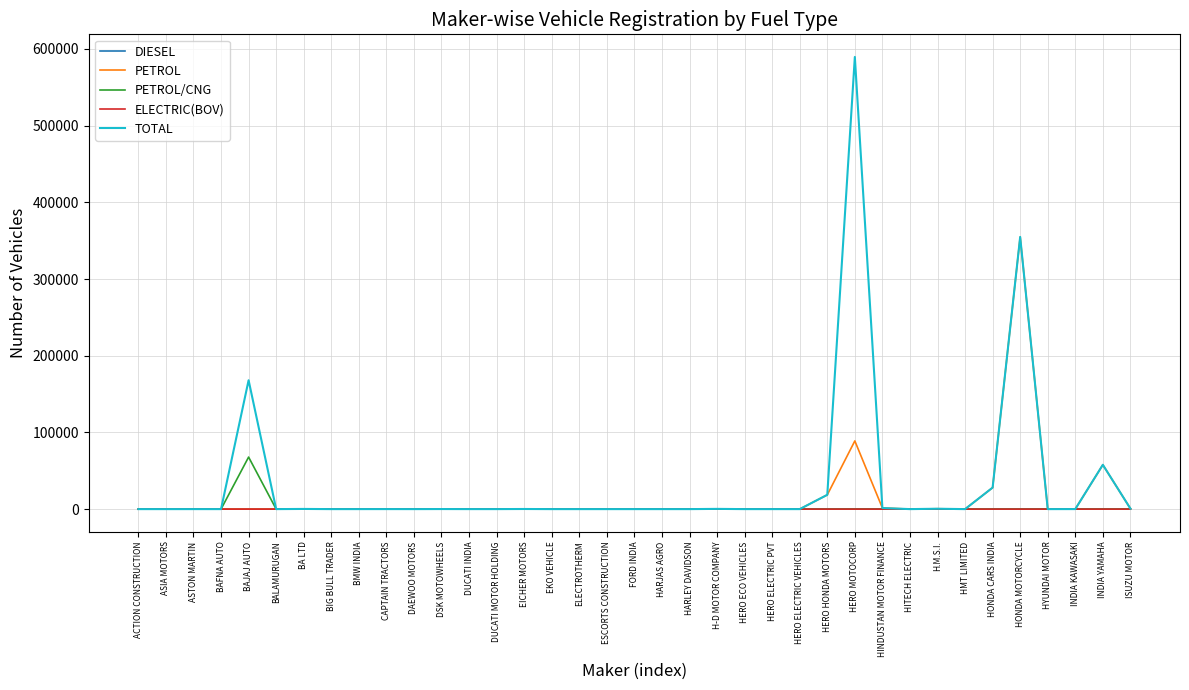

At which category is the sum across all series the highest?

HONDA MOTORCYCLE